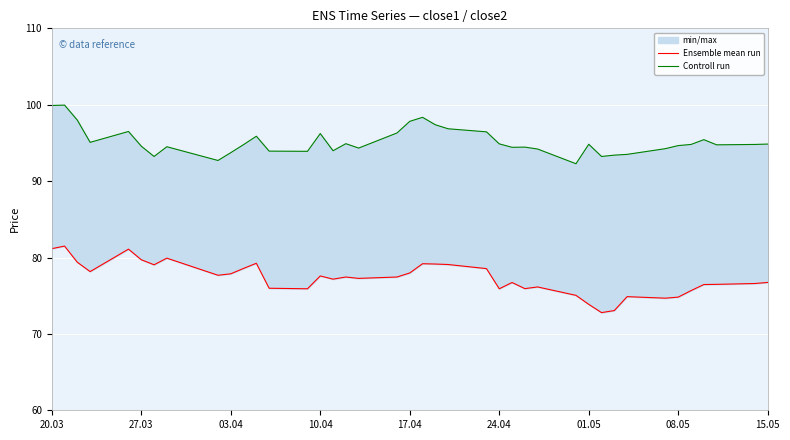

True or false: Controll run and Ensemble mean run cross at least once.

False